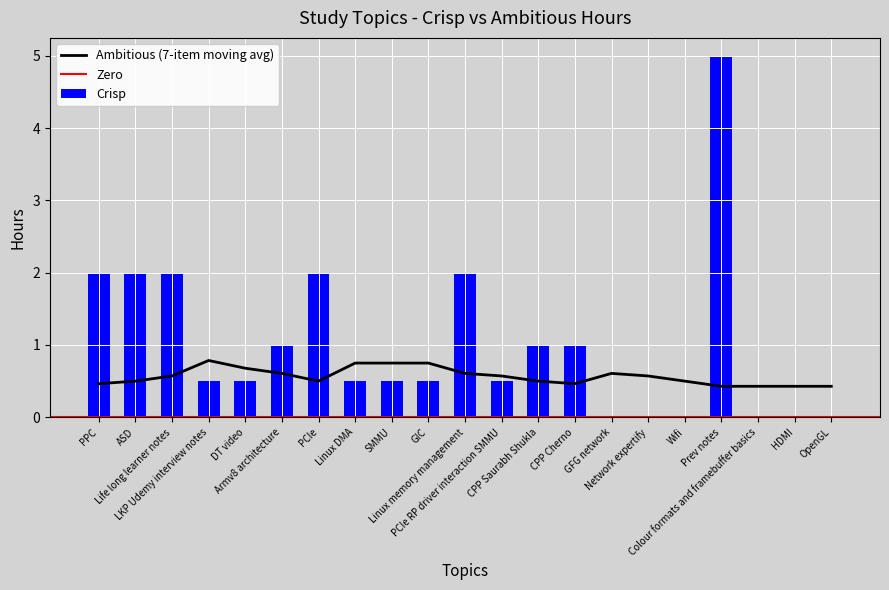

How many values are above zero?

15